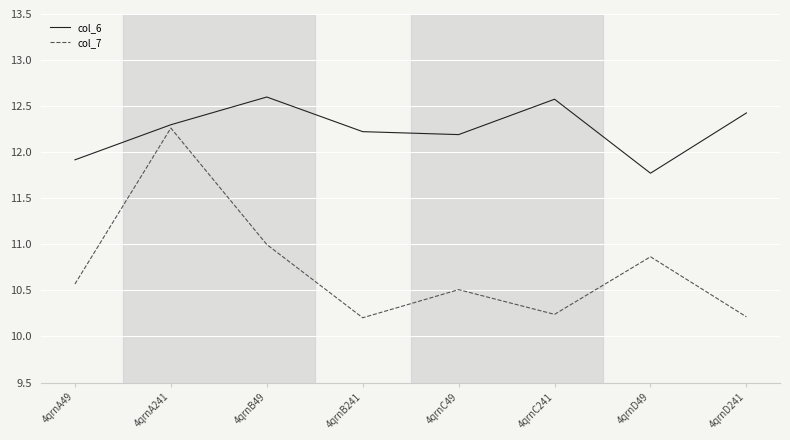

Rank the series at 4qrnD241 from lowest to highest value.

col_7, col_6